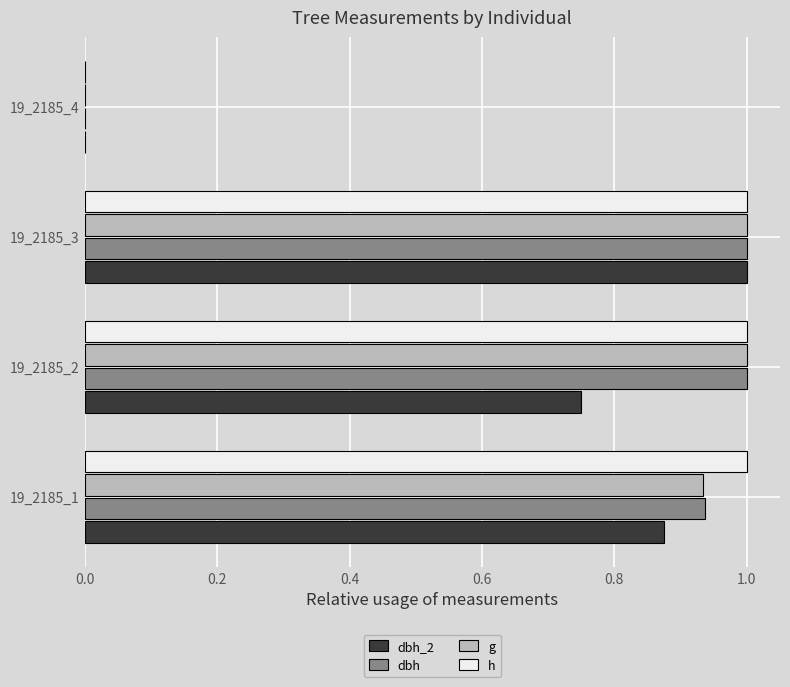

Is the value of h at 19_2185_2 greater than the value of dbh_2 at 19_2185_4?

Yes